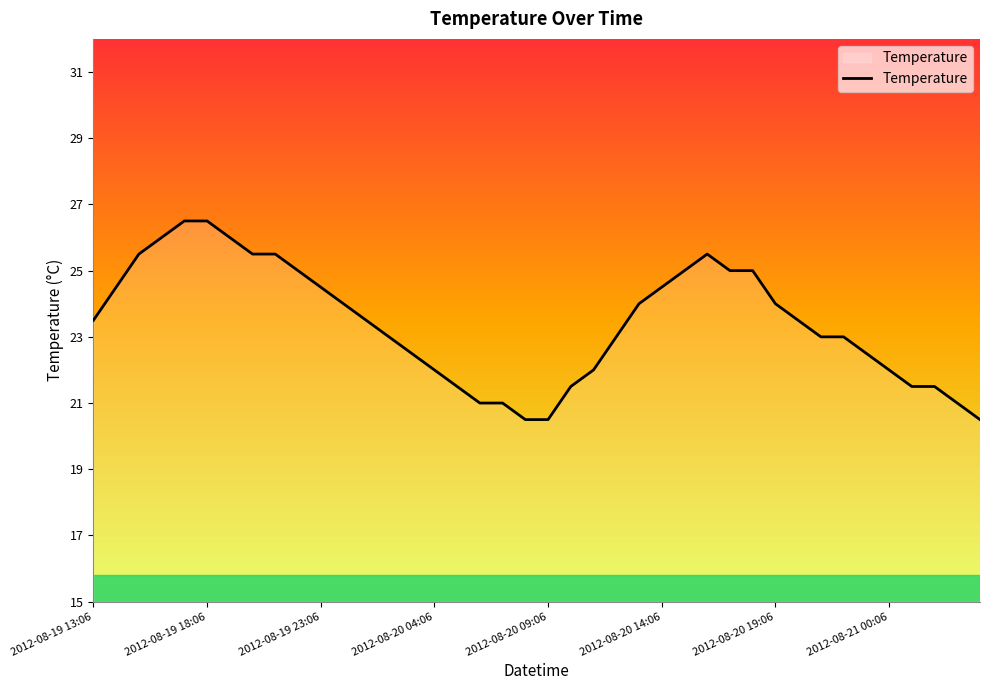

What is the greatest value displayed?

26.5